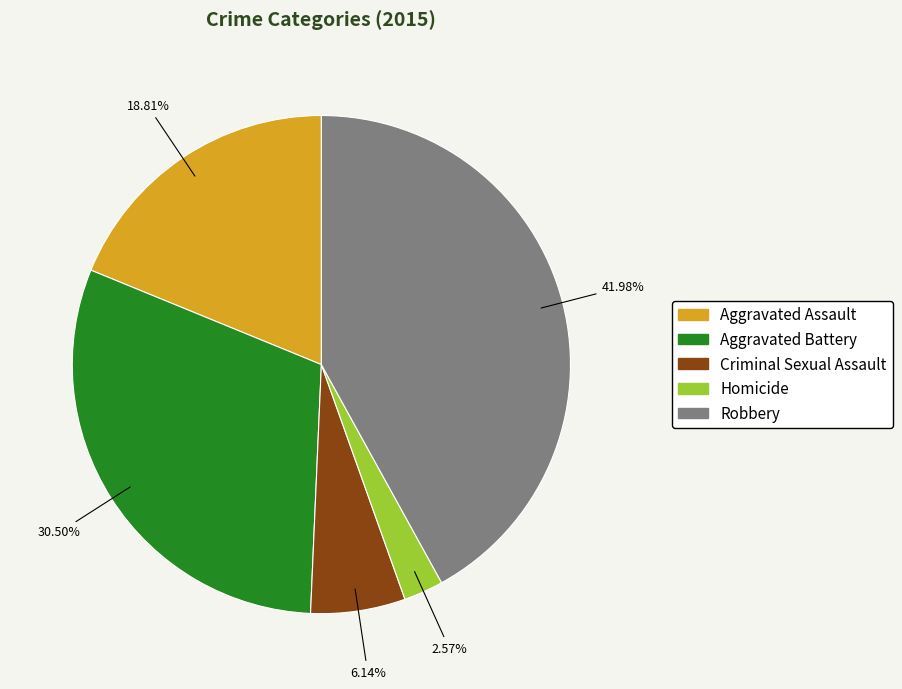

What percentage is the Homicide slice, to the nearest percent?

3%